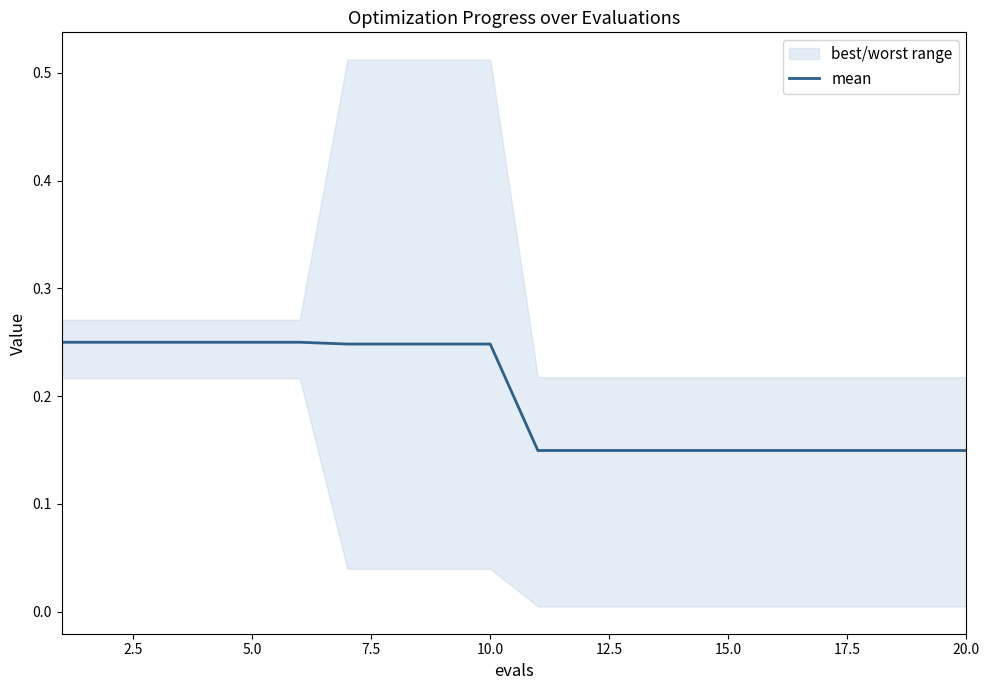

What is the value of the 20th point from the left?

0.1